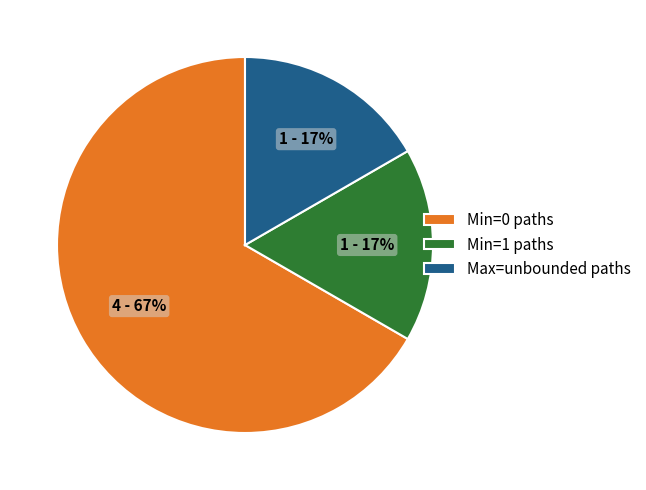

Do Min=0 paths and Max=unbounded paths together represent more than half of the pie?

Yes